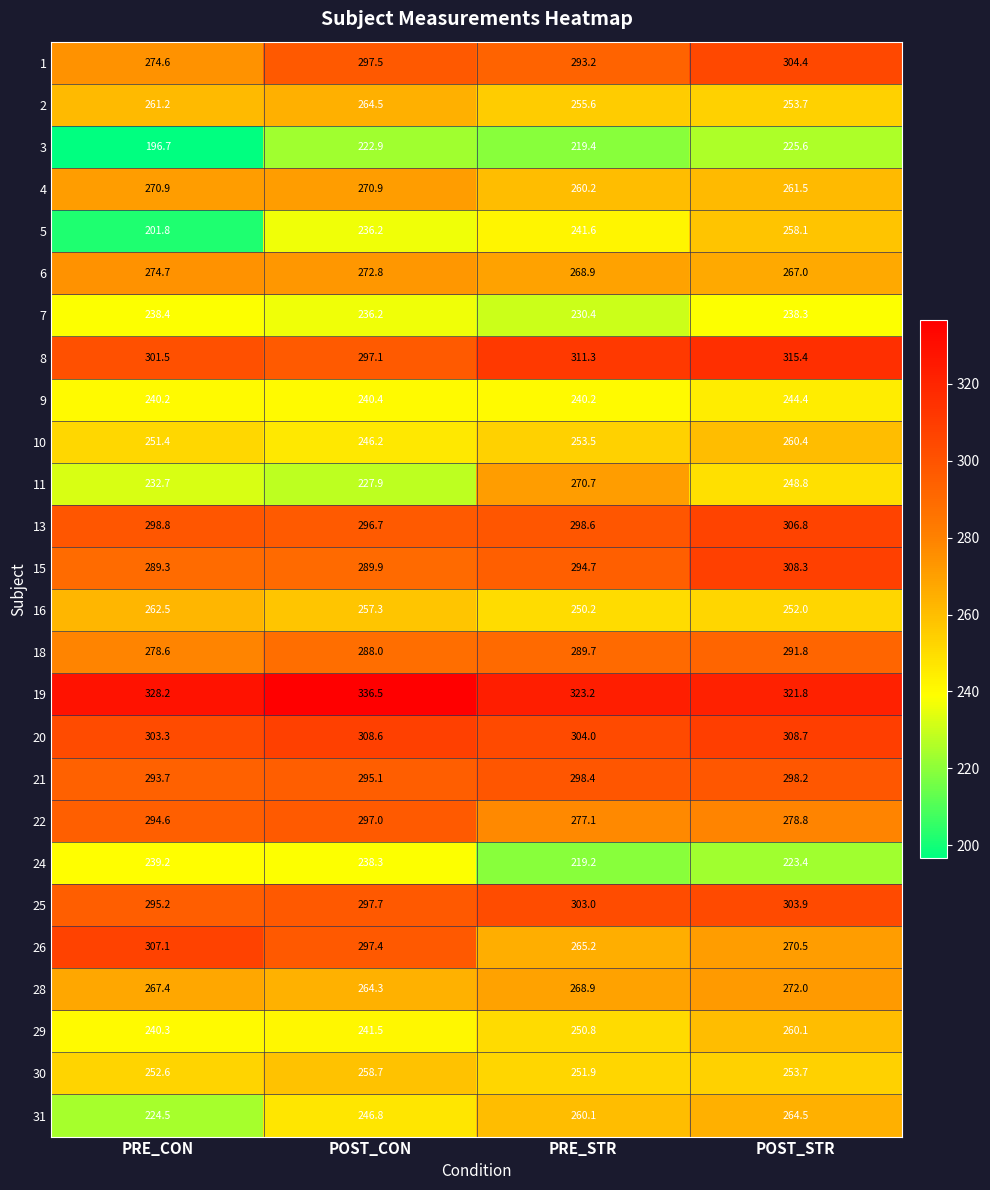

At which category is the sum across all series the highest?

POST_STR